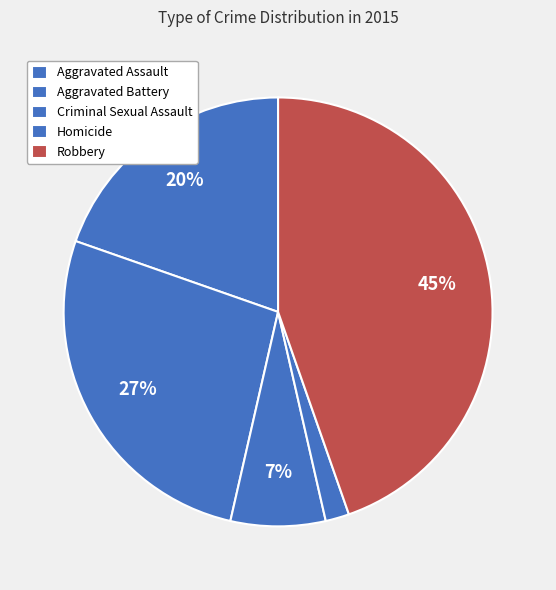

To the nearest percent, what is the difference between the Aggravated Battery and Robbery slice percentages?

18%